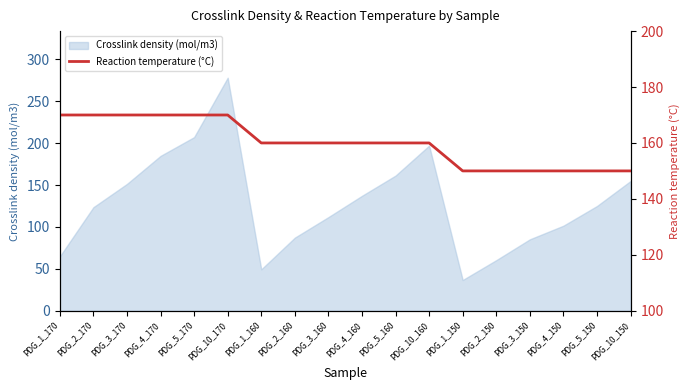

Is it true that Crosslink density (mol/m3) equals 151.4 at PDG_3_170?

True